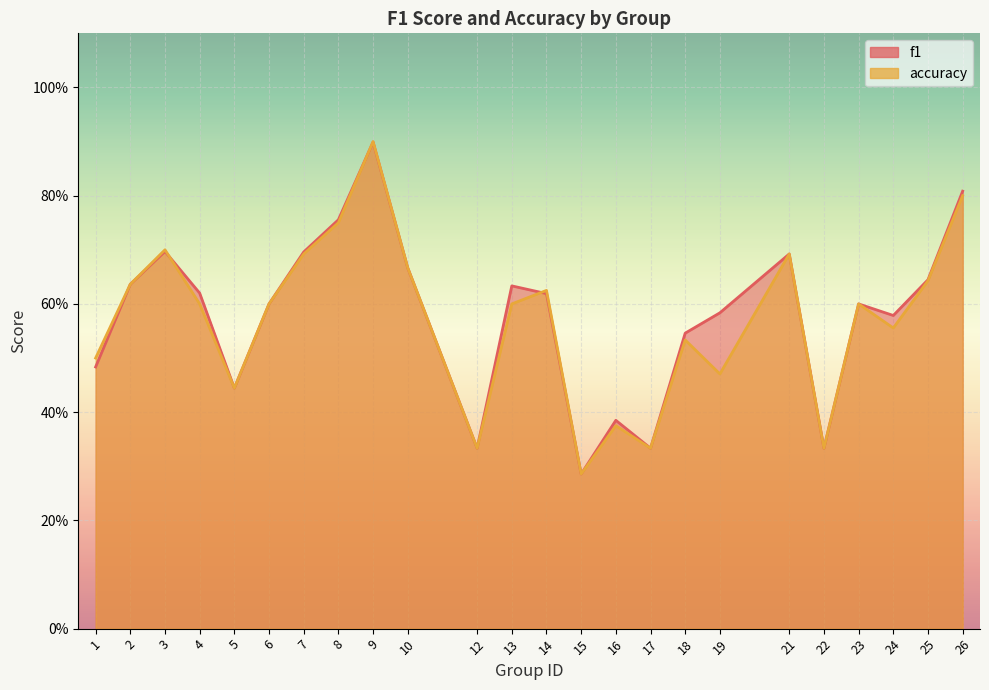

At which category is the sum across all series the highest?

9